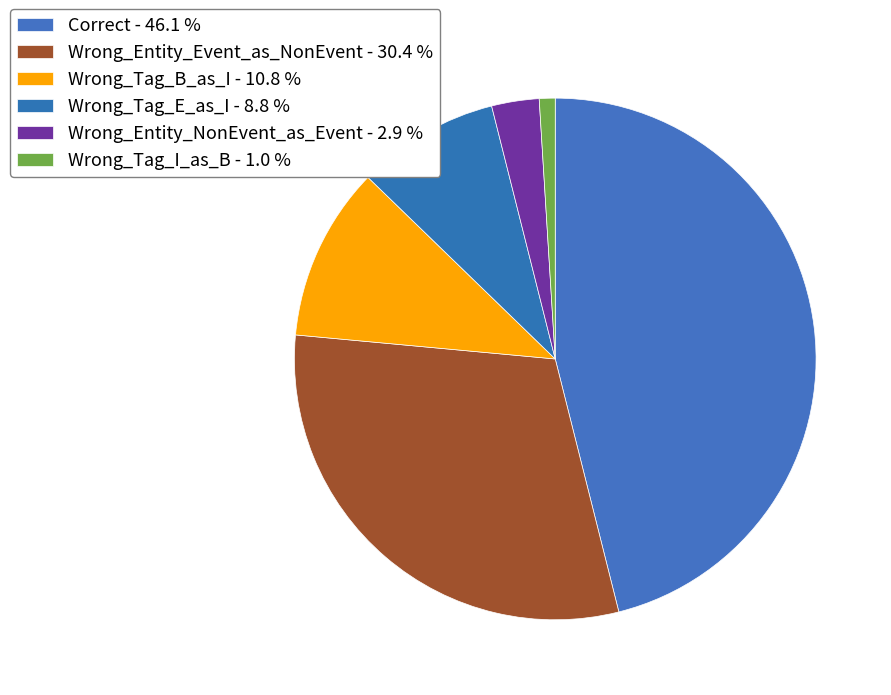

To the nearest percent, what is the combined percentage of Correct and Wrong_Tag_B_as_I?

57%